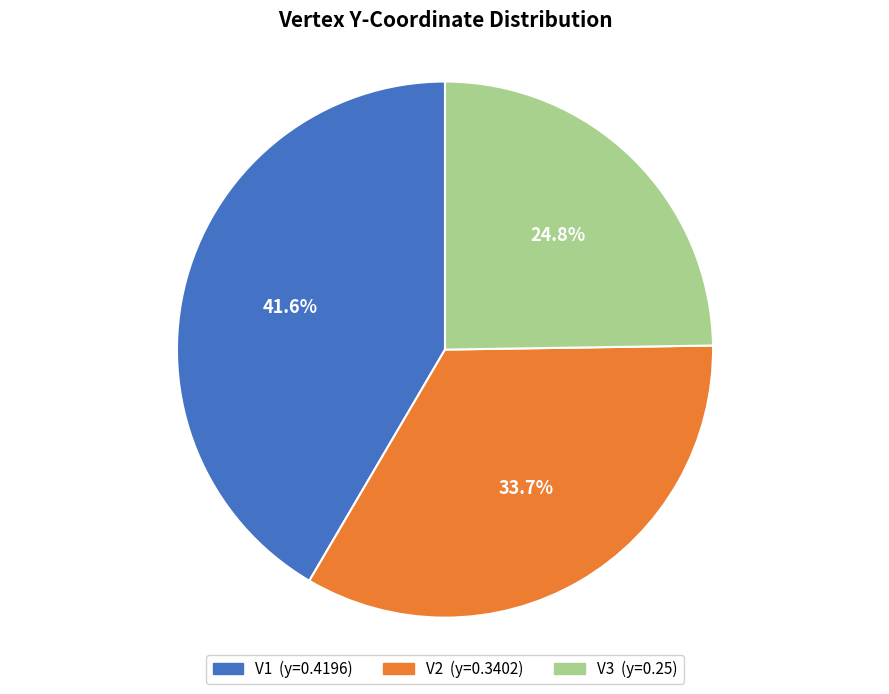

How many segments does this pie chart have?

3